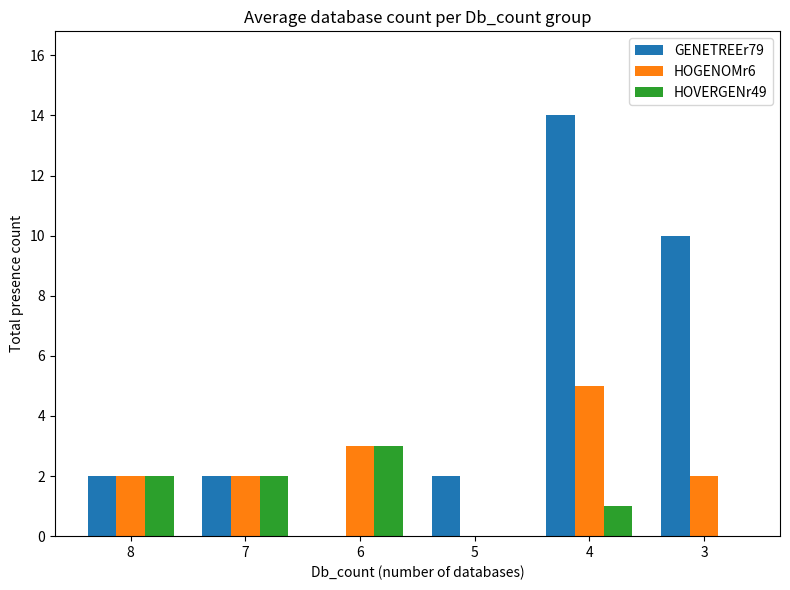

At which label does HOGENOMr6 reach its peak?

4